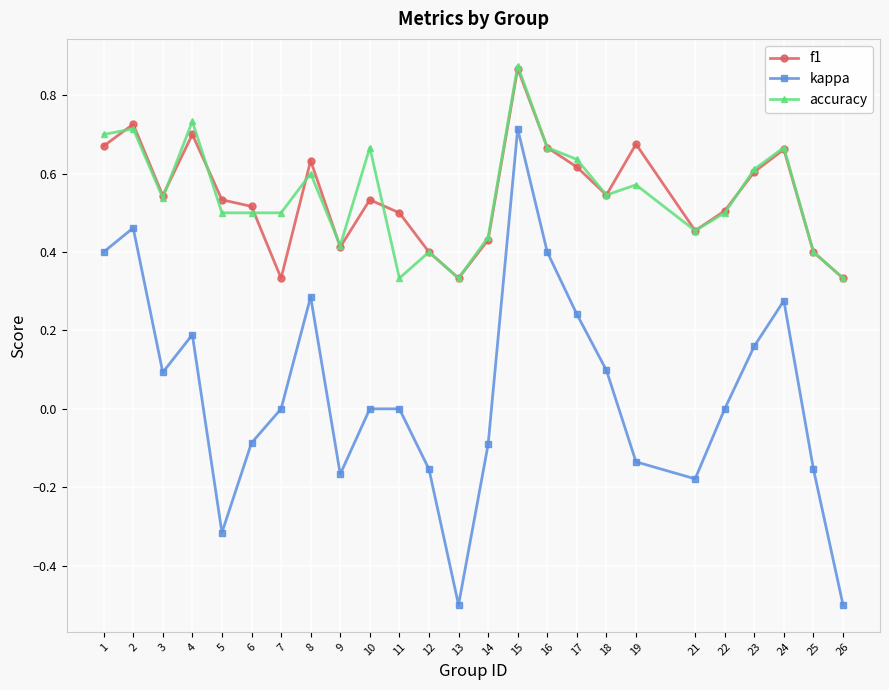

At how many categories does at least one series exceed 0?

25